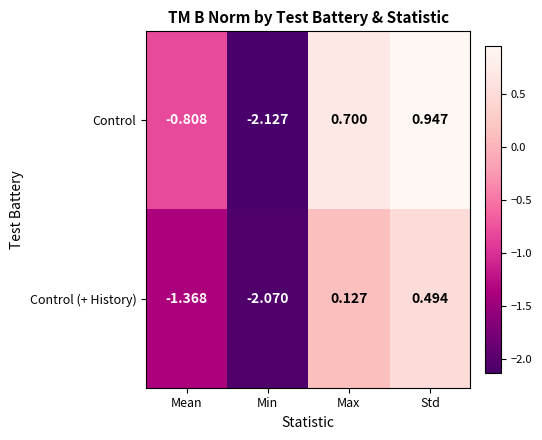

How many data points in Control (+ History) are less than 0?

2